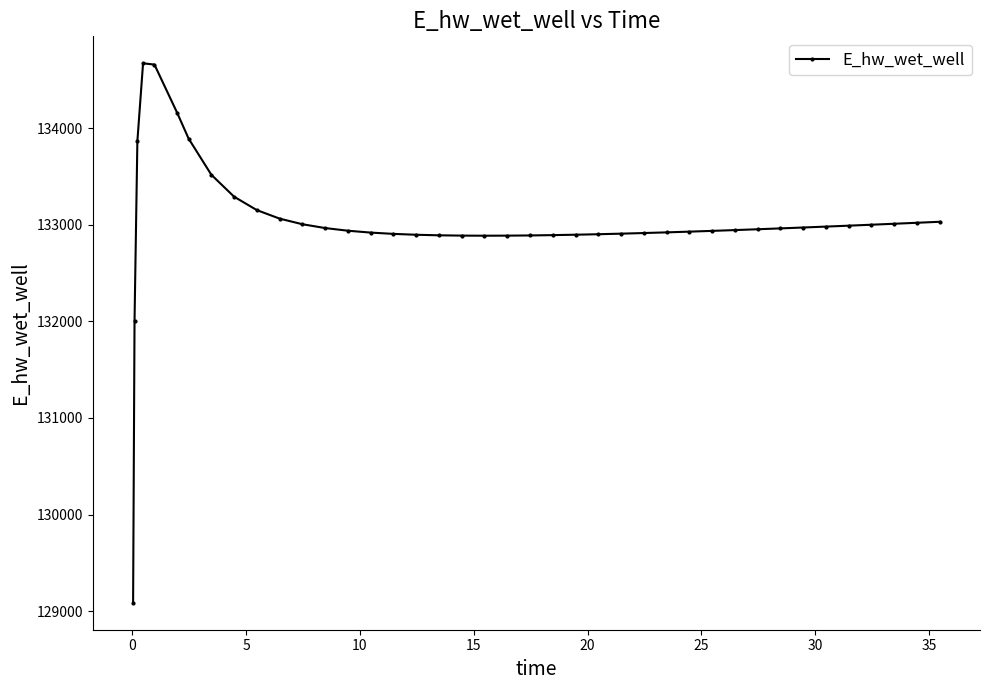

What is the greatest value displayed?

134671.5